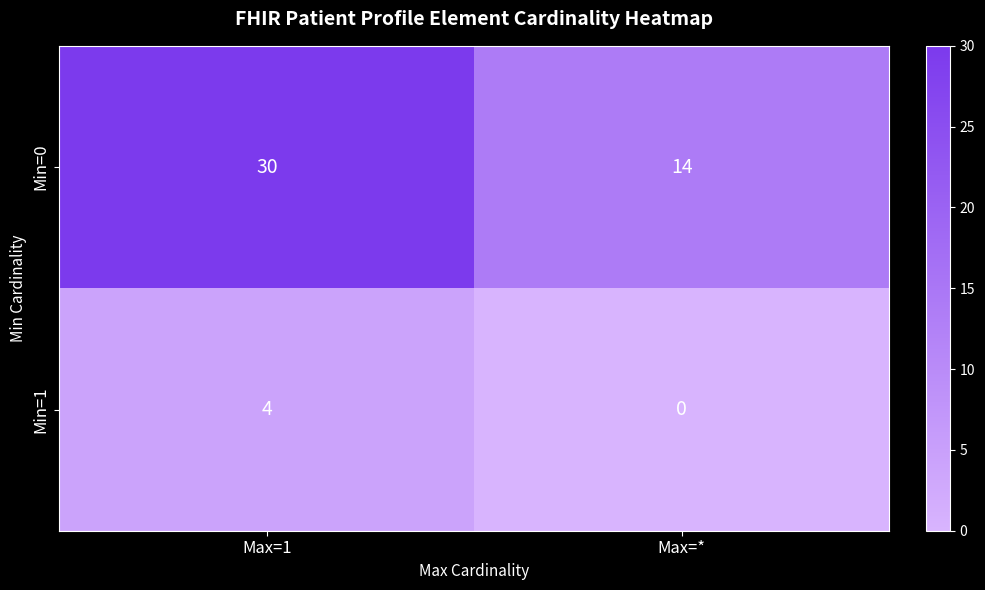

What value does the Min=1 series have at Max=1?

4